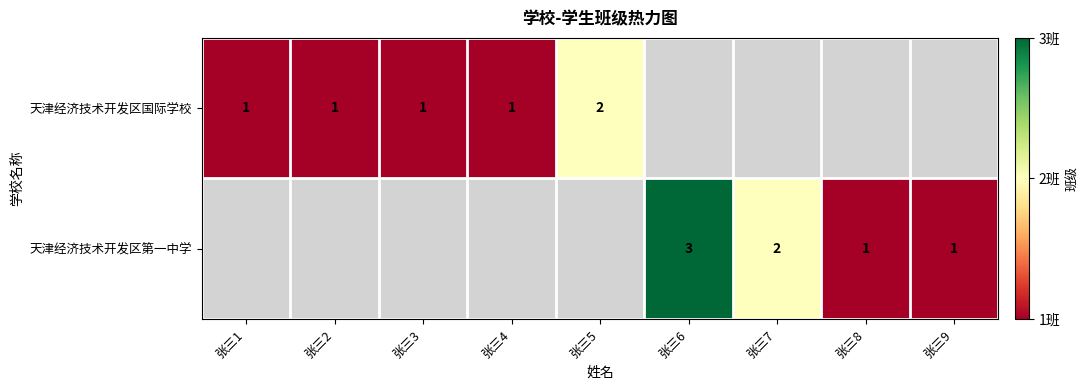

Is it true that 天津经济技术开发区国际学校 equals 2 at 张三2?

False